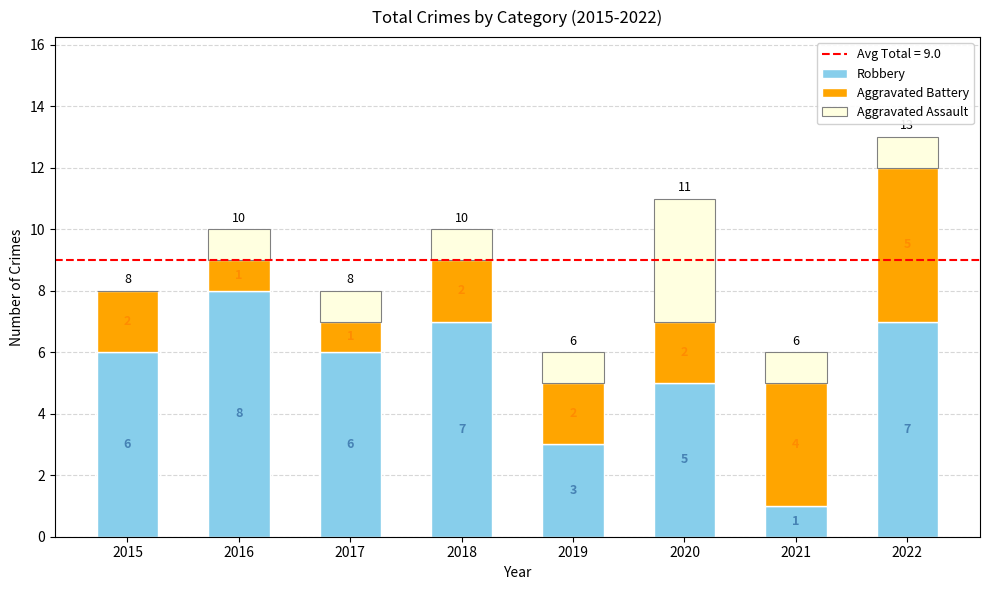

Are the bars grouped side by side (vs. stacked)?

No